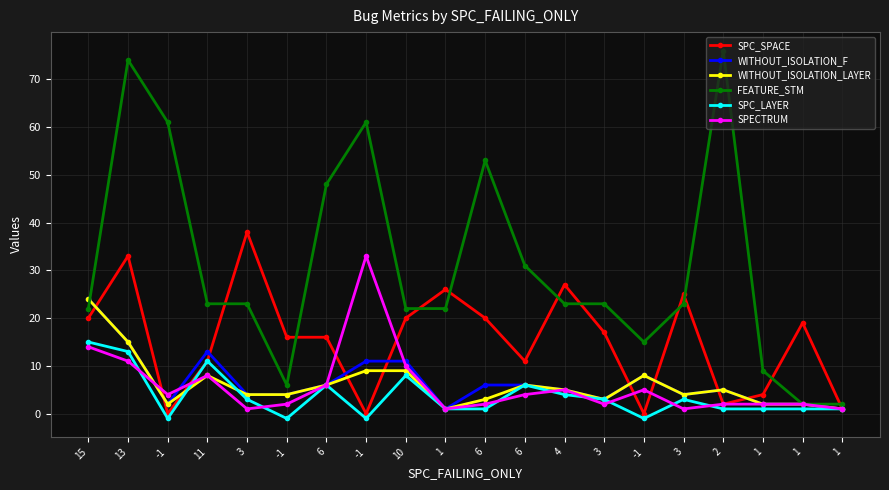

Where is the first local maximum for SPC_SPACE?

13